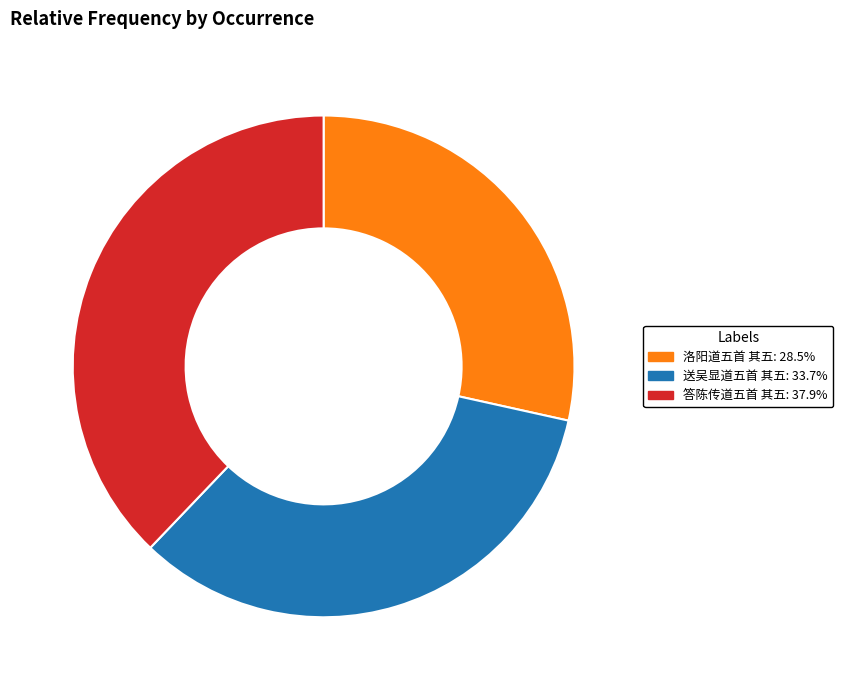

Is 洛阳道五首 其五 the majority of the pie?

No